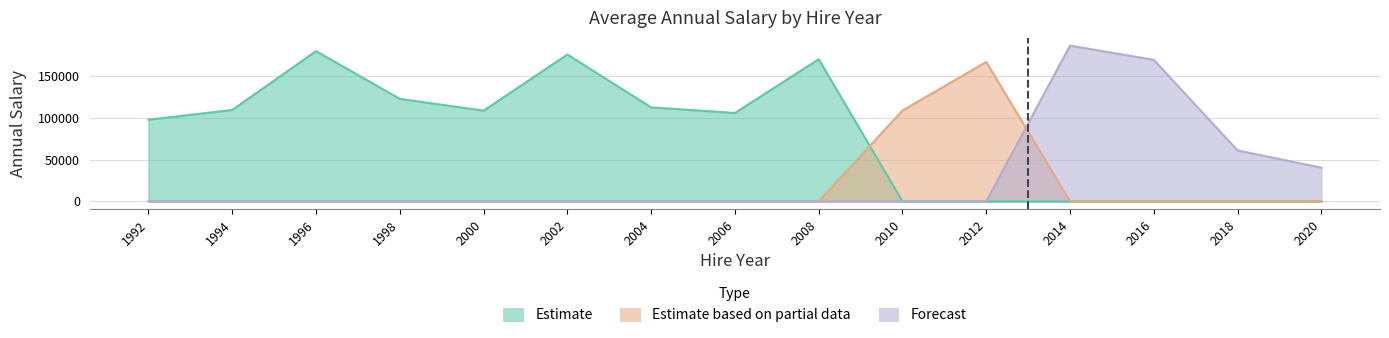

What is the sum of all Estimate based on partial data values?

275727